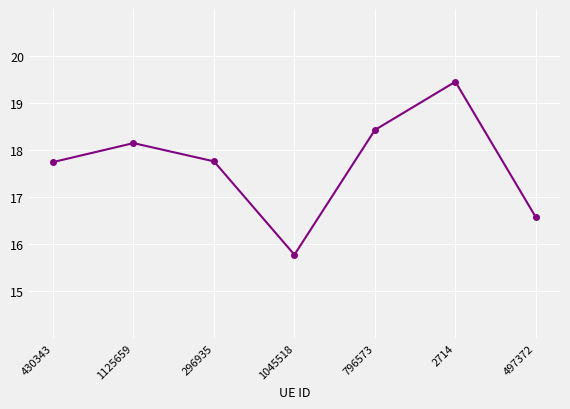

Where is the first local maximum?

1125659